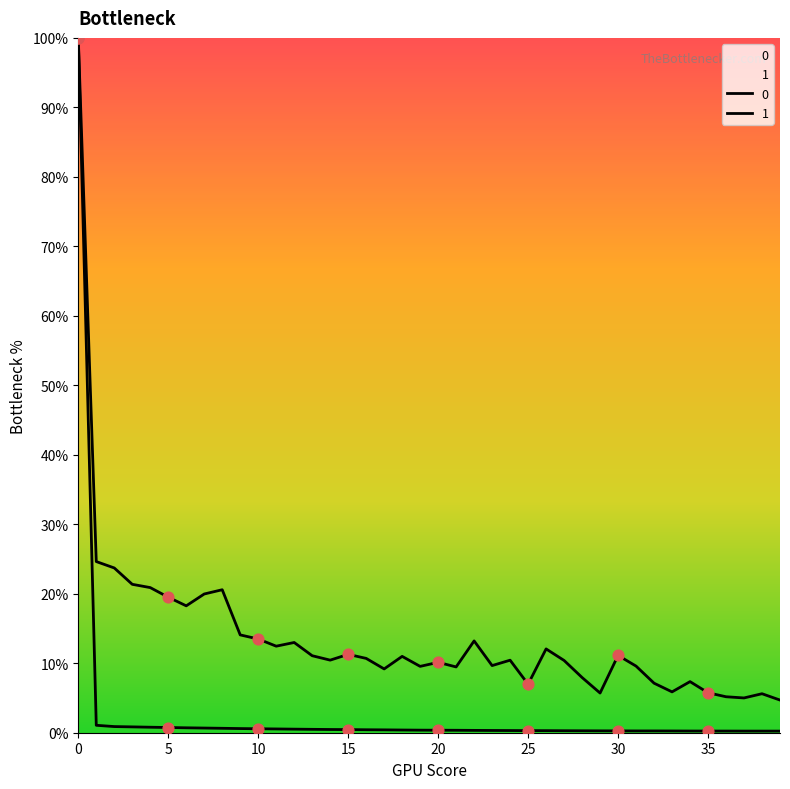

At how many categories does at least one series exceed 82?

1